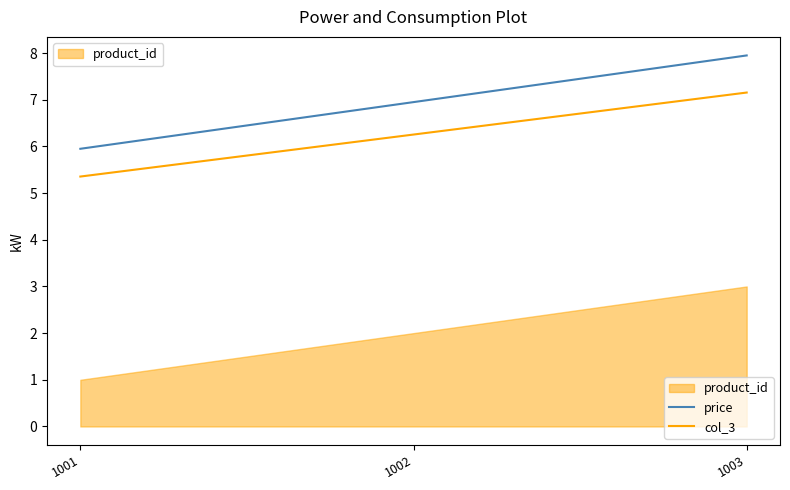

How many data points in price are less than 6?

1